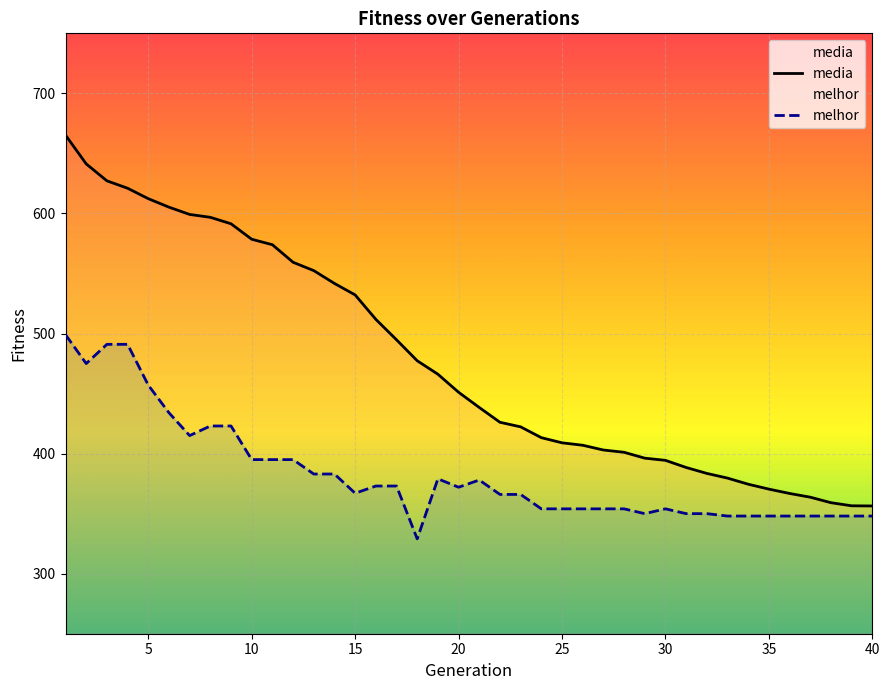

How many lines are shown in the chart?

2